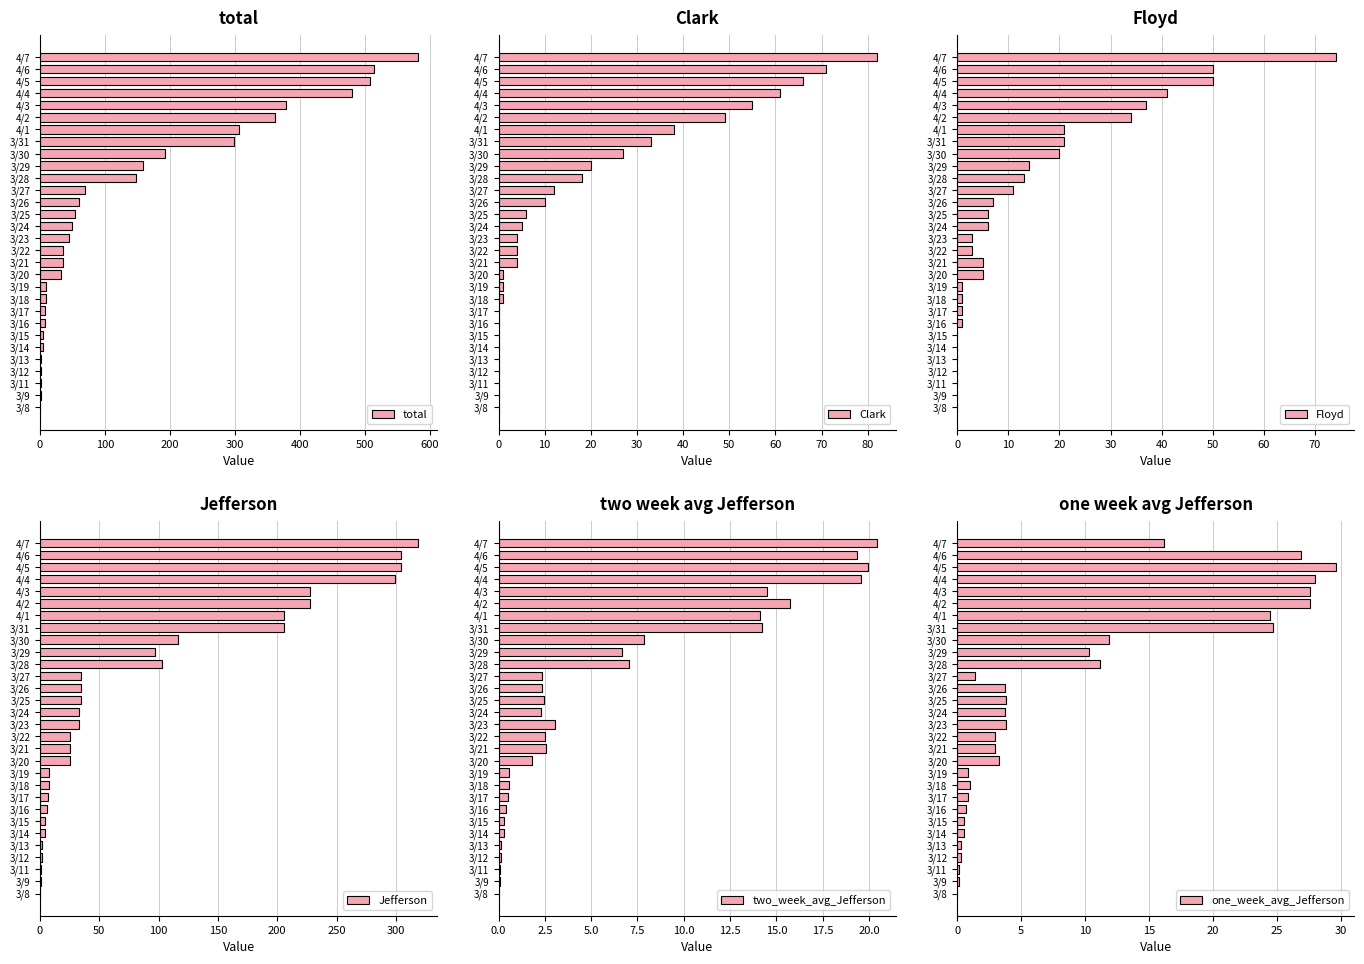

What is the highest value of the one_week_avg_Jefferson series?

29.6